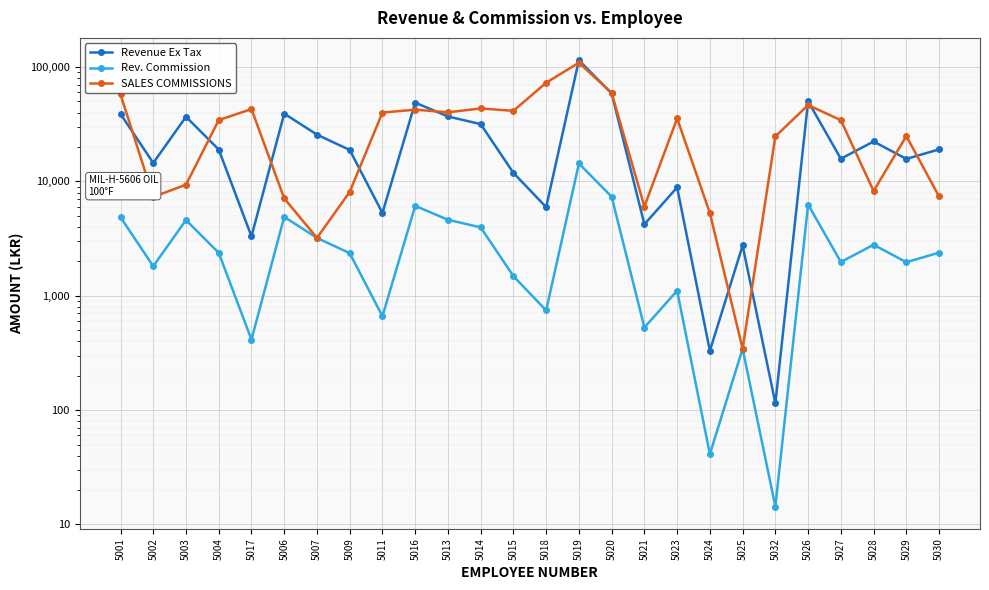

What is the total value across all series at 5007?

32079.7